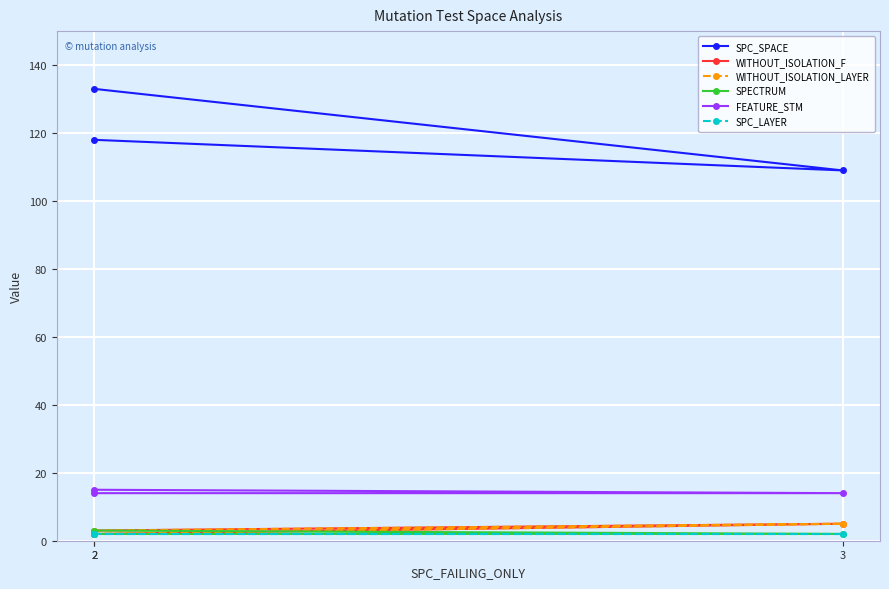

At which label does WITHOUT_ISOLATION_LAYER reach its peak?

3